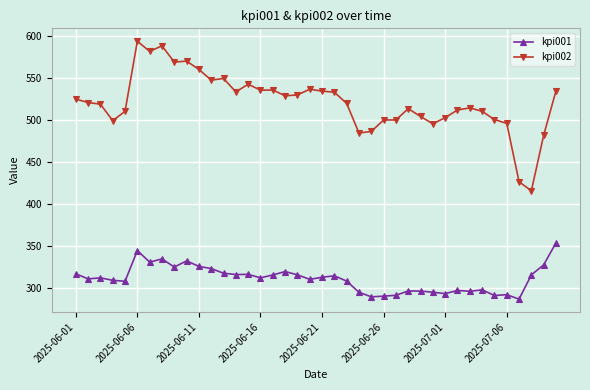

True or false: kpi001 has more than 0 points higher than both neighbors.

True